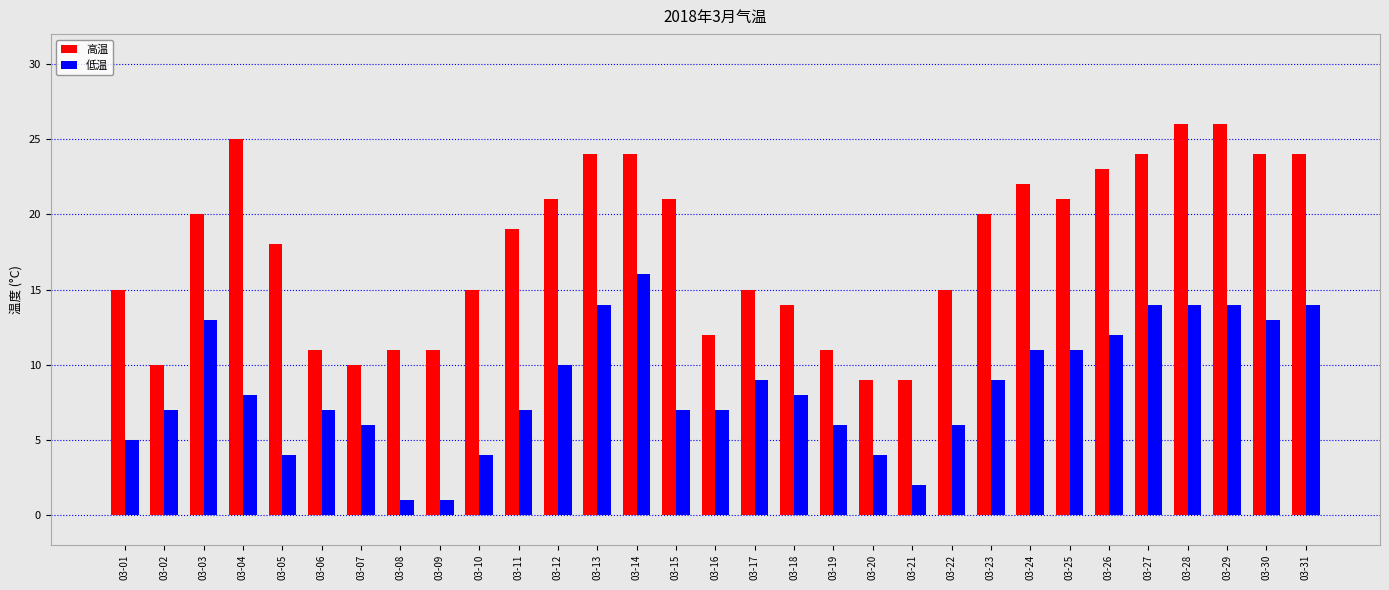

Is the value of 低温 at 03-08 greater than the value of 高温 at 03-20?

No